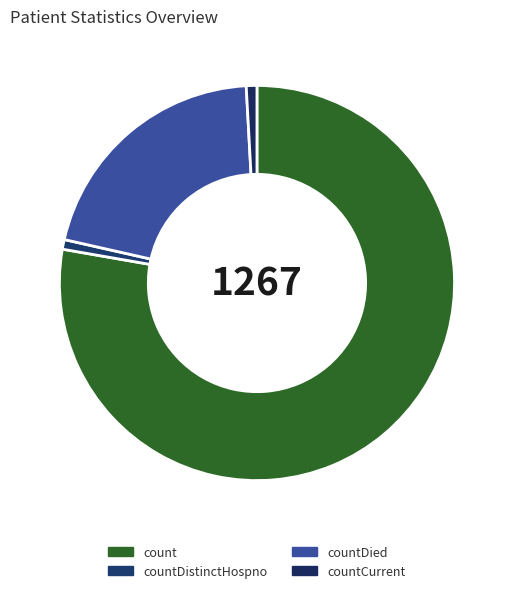

Rank the categories by value from highest to lowest.

count, countDied, countCurrent, countDistinctHospno